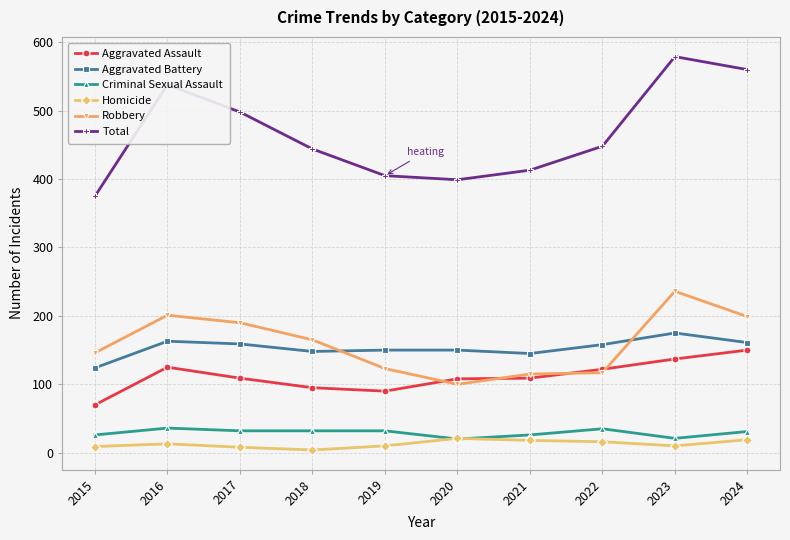

What is the minimum value for Robbery?

100